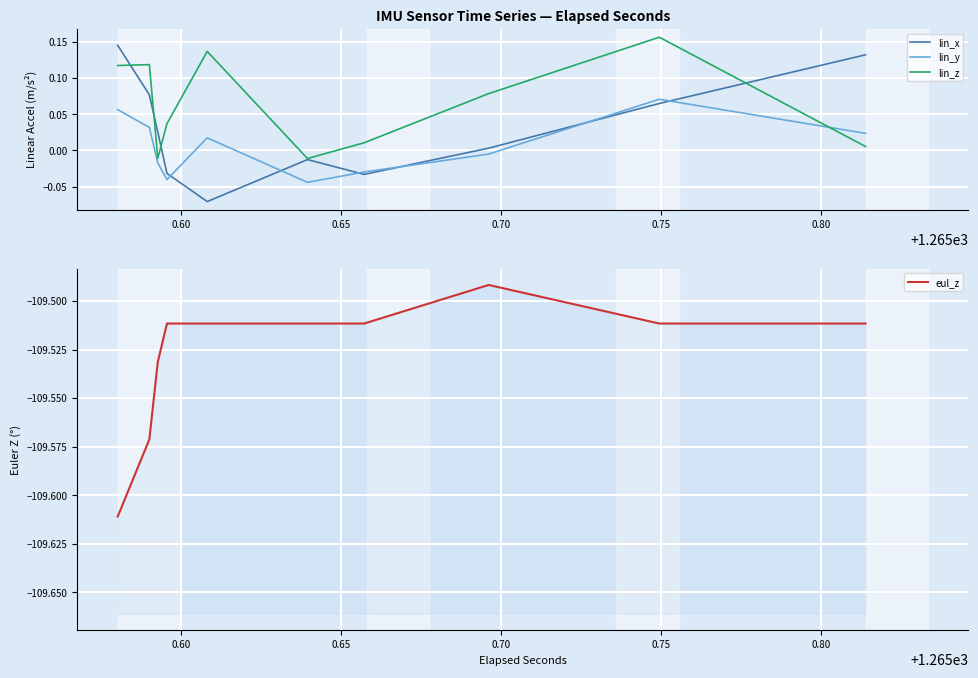

Which series has the largest range (max minus min)?

lin_x